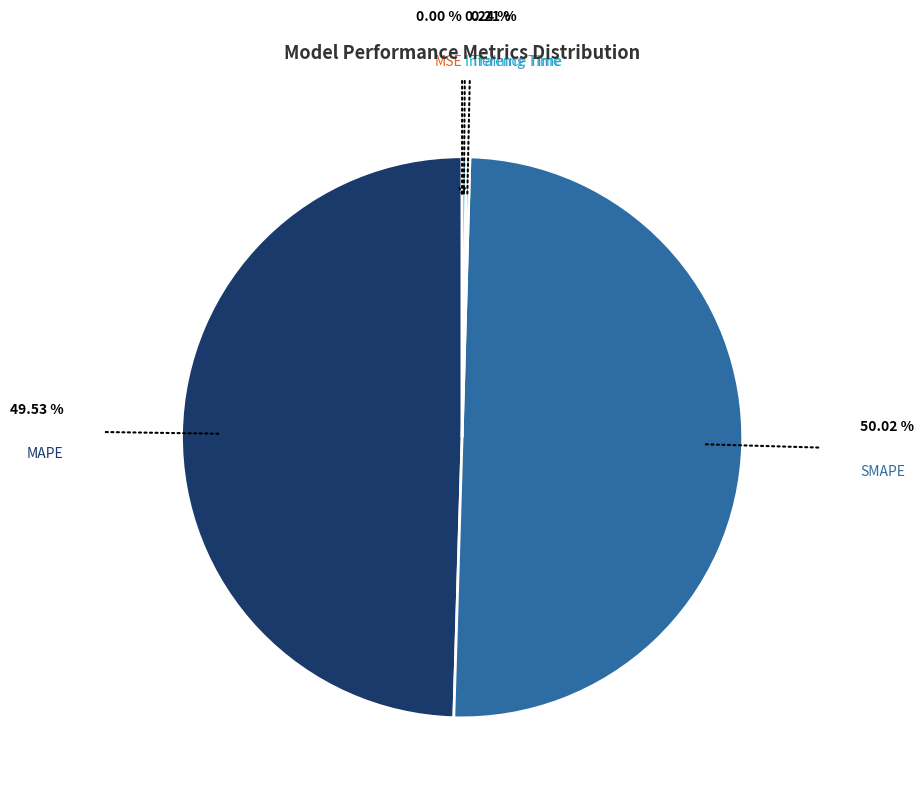

What is the largest slice in the pie chart?

SMAPE